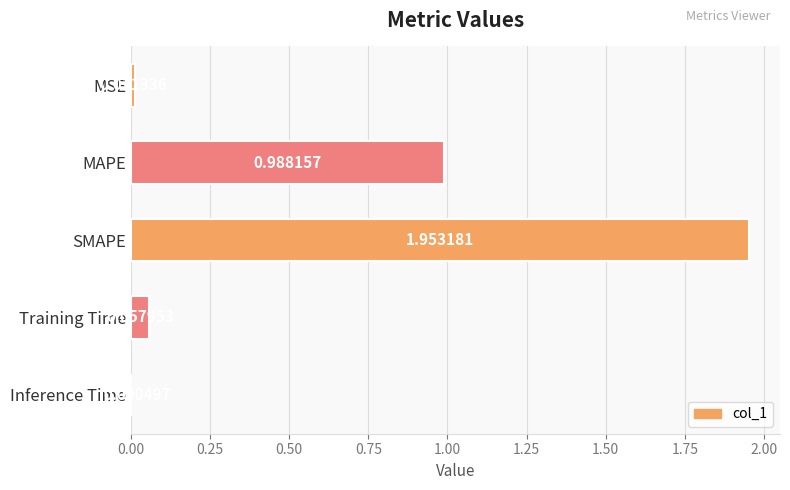

Are the bars horizontal?

Yes